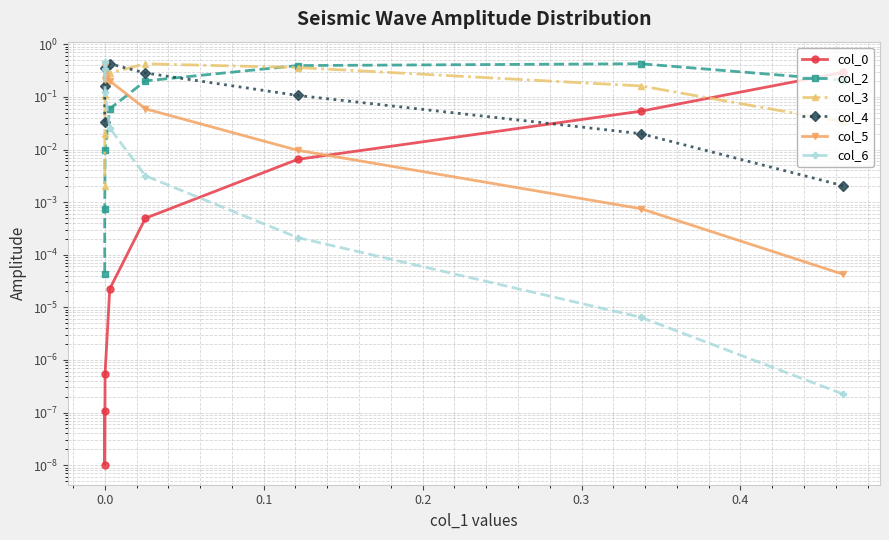

What are all the series names shown in the legend?

col_0, col_2, col_3, col_4, col_5, col_6